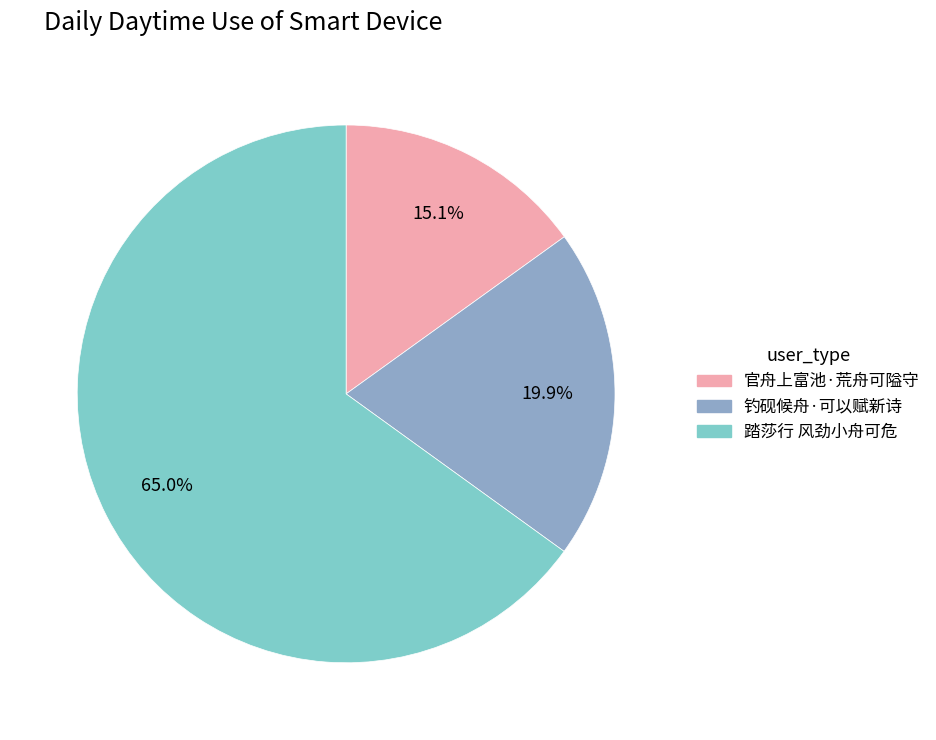

To the nearest percent, what portion does 官舟上富池·荒舟可隘守 represent?

15%